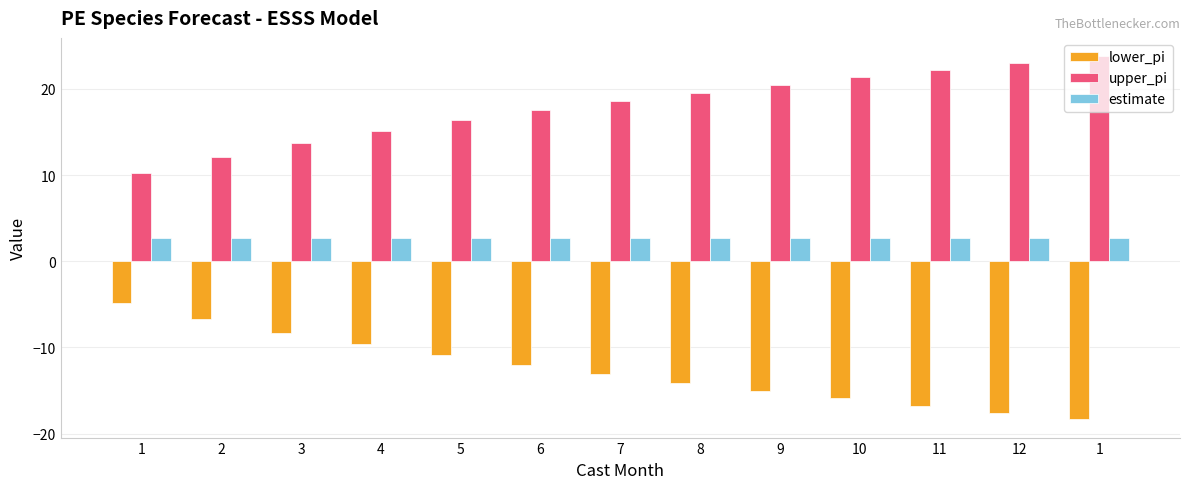

The upper_pi series shows 9.9 at 5. True or false?

False